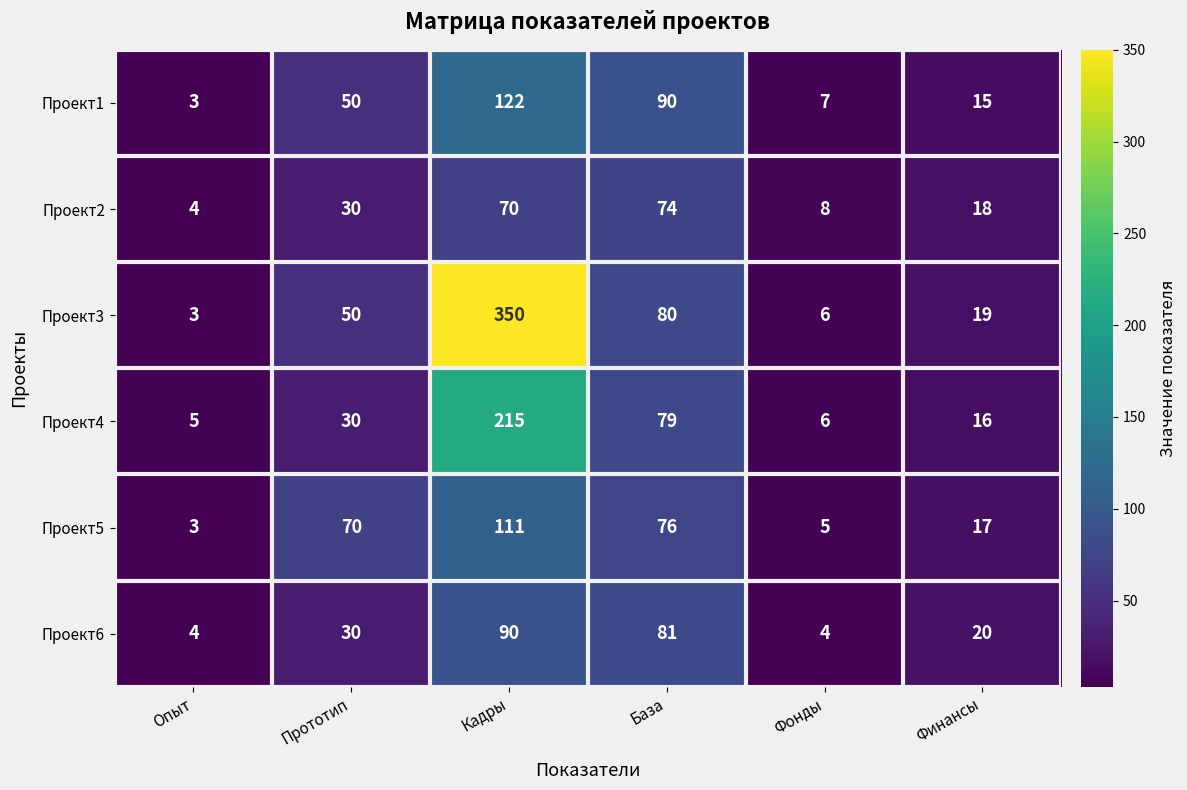

Rank the series by their maximum value, from highest to lowest.

Проект3, Проект4, Проект1, Проект5, Проект6, Проект2